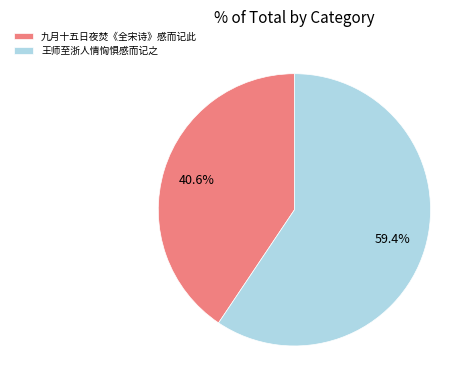

To the nearest percent, what percentage of the pie is 王师至浙人情恟惧感而记之?

59%